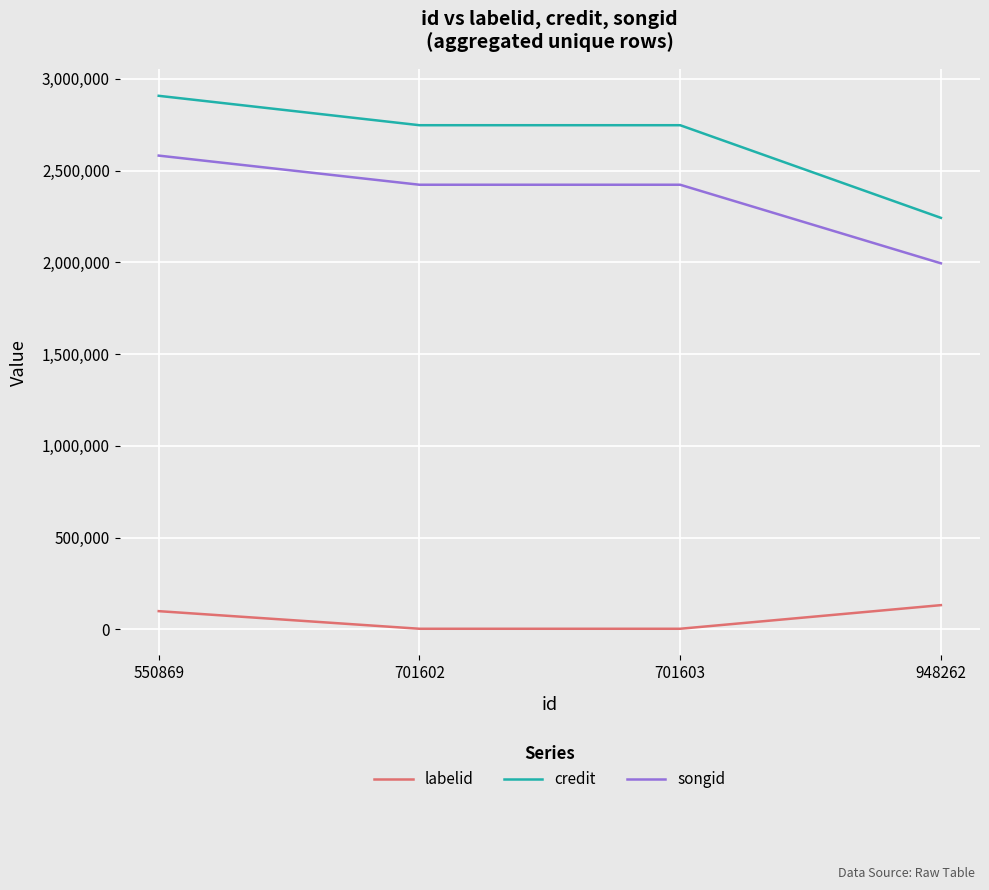

Which series has the largest range (max minus min)?

credit